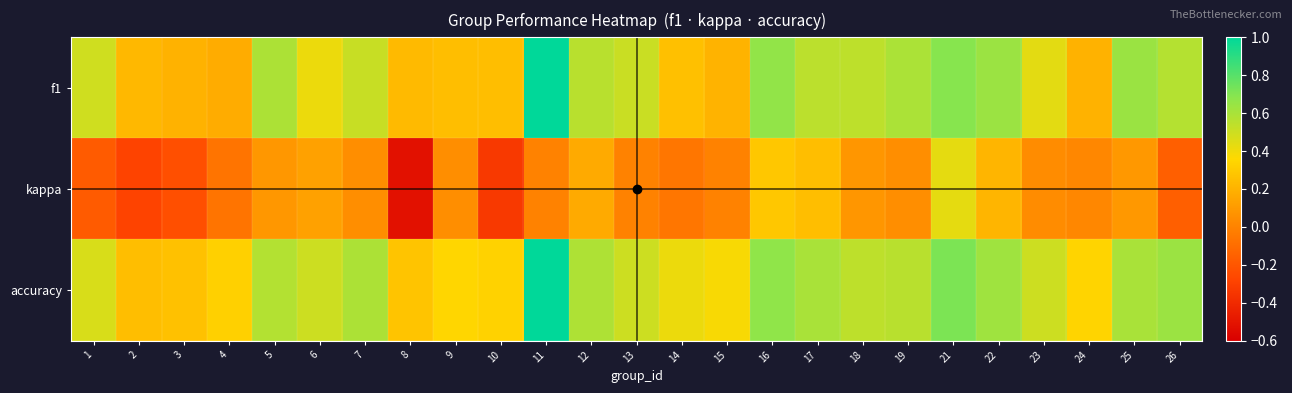

Reading left to right, transcribe all the data shown in this chart.

f1: 1=0.5	2=0.2	3=0.2	4=0.2	5=0.6	6=0.4	7=0.5	8=0.2	9=0.2	10=0.2	11=1.0	12=0.6	13=0.5	14=0.3	15=0.2	16=0.7	17=0.5	18=0.5	19=0.6	21=0.7	22=0.6	23=0.4	24=0.2	25=0.6	26=0.6
kappa: 1=-0.2	2=-0.3	3=-0.2	4=-0.1	5=0.1	6=0.1	7=0.0	8=-0.5	9=0.1	10=-0.3	11=0.0	12=0.2	13=0.0	14=-0.1	15=0.0	16=0.3	17=0.3	18=0.1	19=0.1	21=0.4	22=0.2	23=0.0	24=0.0	25=0.1	26=-0.2
accuracy: 1=0.5	2=0.2	3=0.3	4=0.3	5=0.6	6=0.5	7=0.6	8=0.3	9=0.4	10=0.3	11=1.0	12=0.6	13=0.5	14=0.4	15=0.4	16=0.7	17=0.6	18=0.5	19=0.6	21=0.7	22=0.6	23=0.5	24=0.3	25=0.6	26=0.6